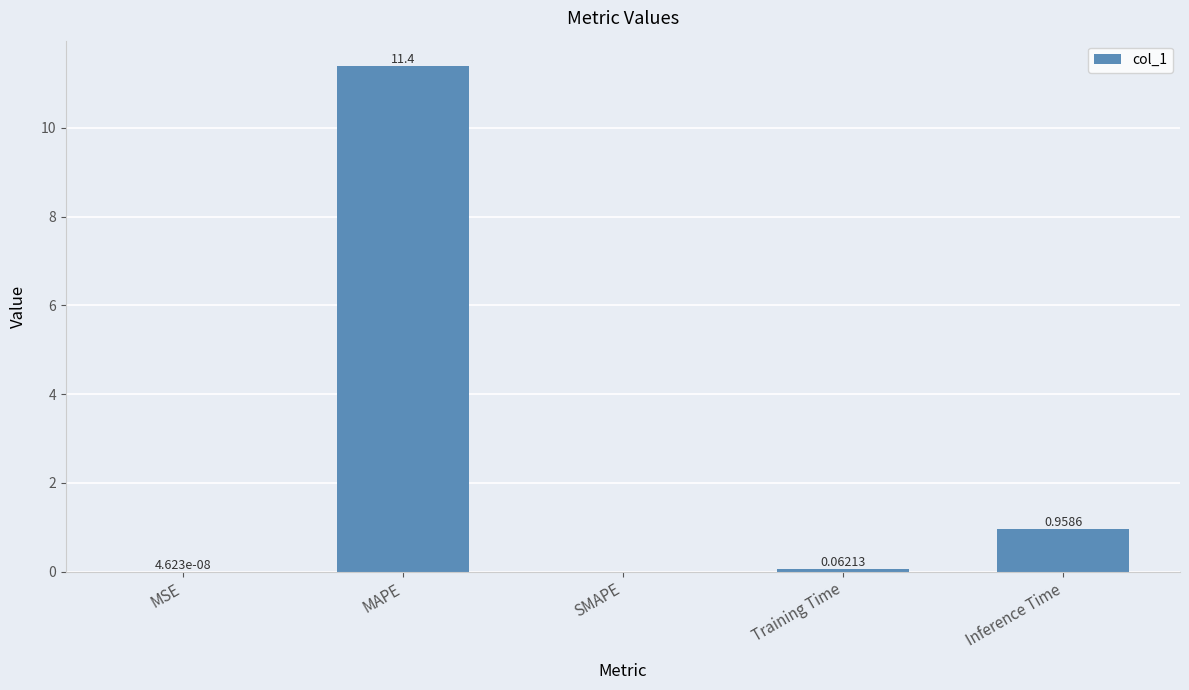

What is the sum of the values at Training Time and MAPE?

11.5